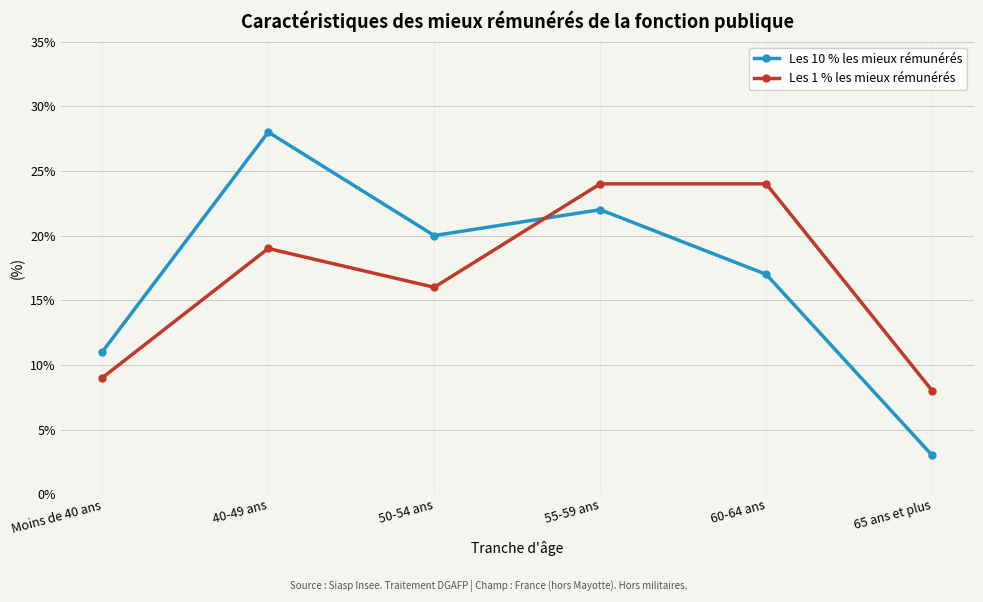

What are all the series names shown in the legend?

Les 10 % les mieux rémunérés, Les 1 % les mieux rémunérés